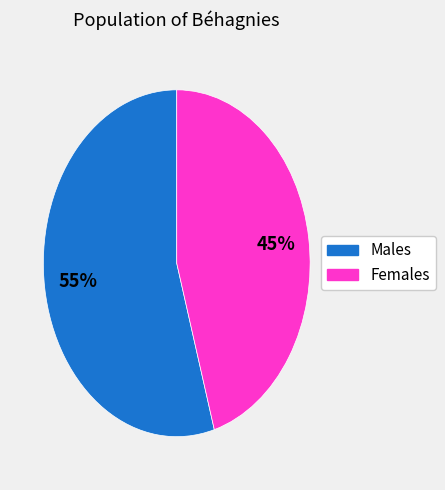

Is there any slice that represents more than half of the pie?

Yes